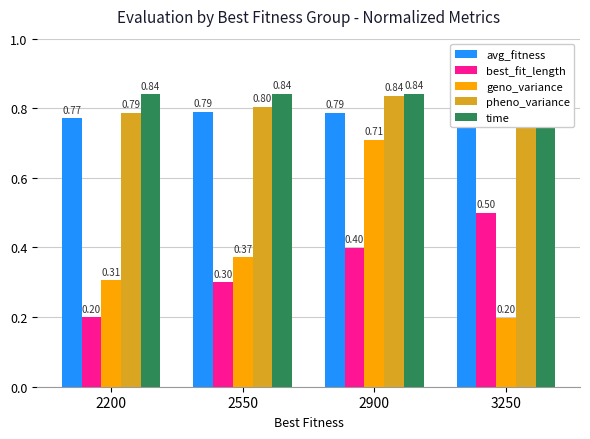

List the labels in order of best_fit_length value, largest first.

3250, 2900, 2550, 2200